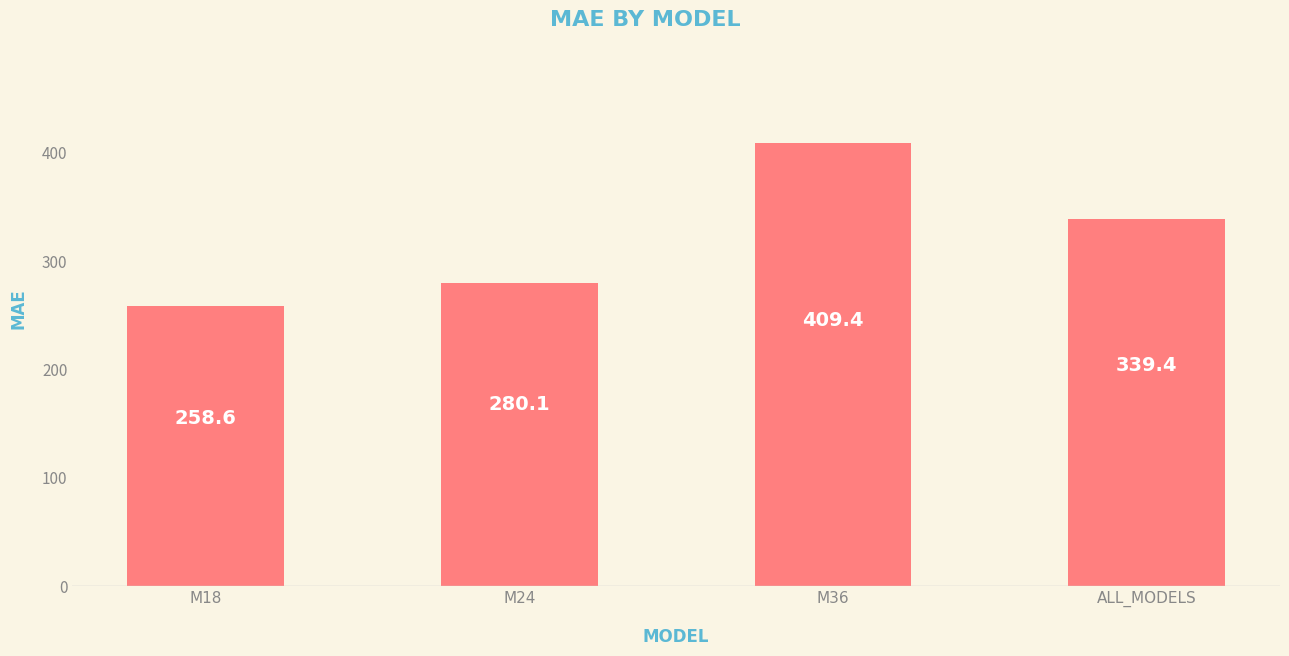

What is the sum of all values?

1287.5